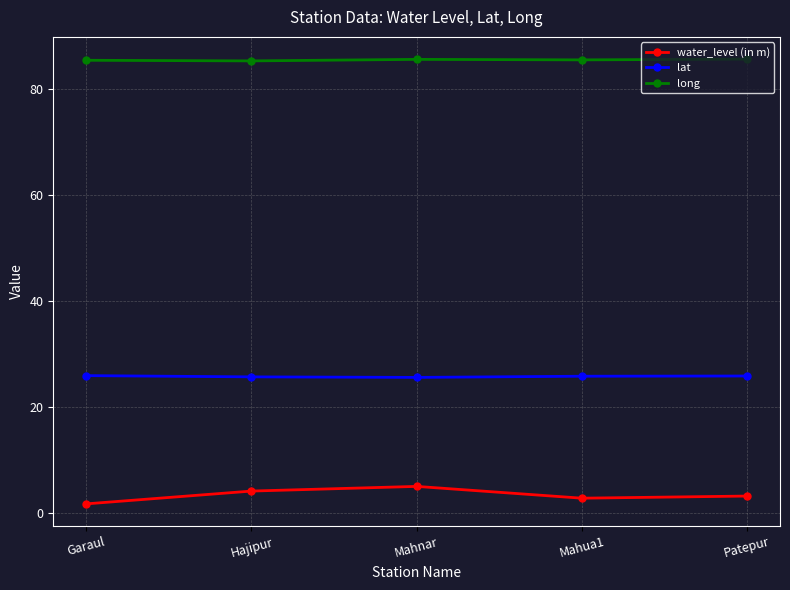

What is the sum of all water_level (in m) values?

17.1